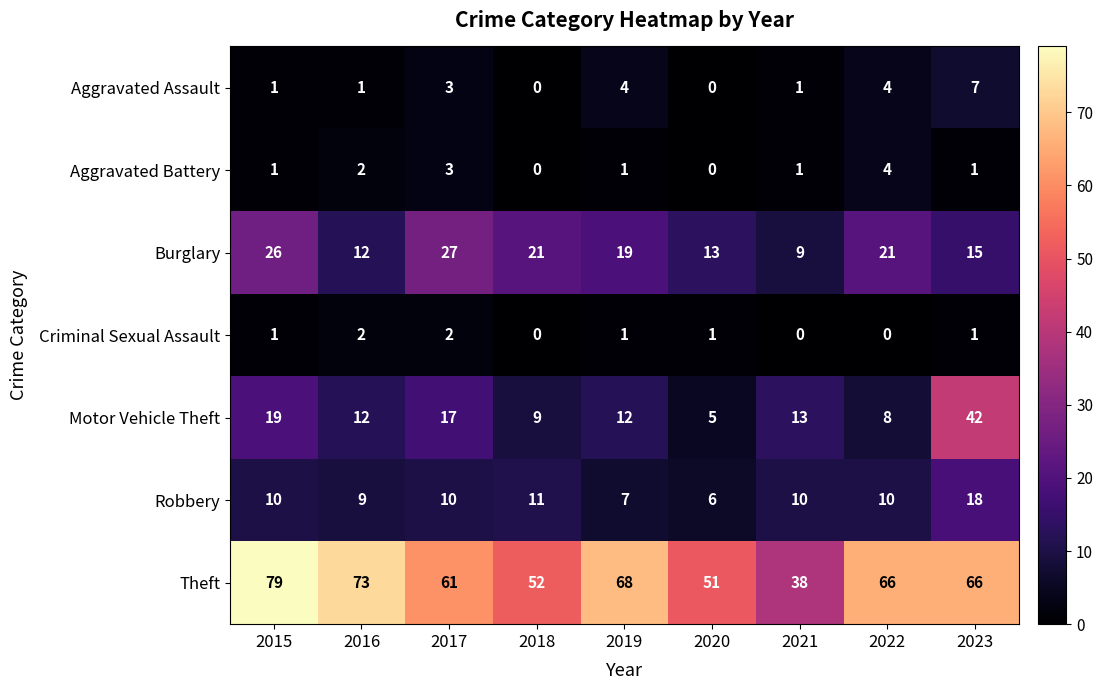

The value of Robbery at 2022 is 10. True or false?

True